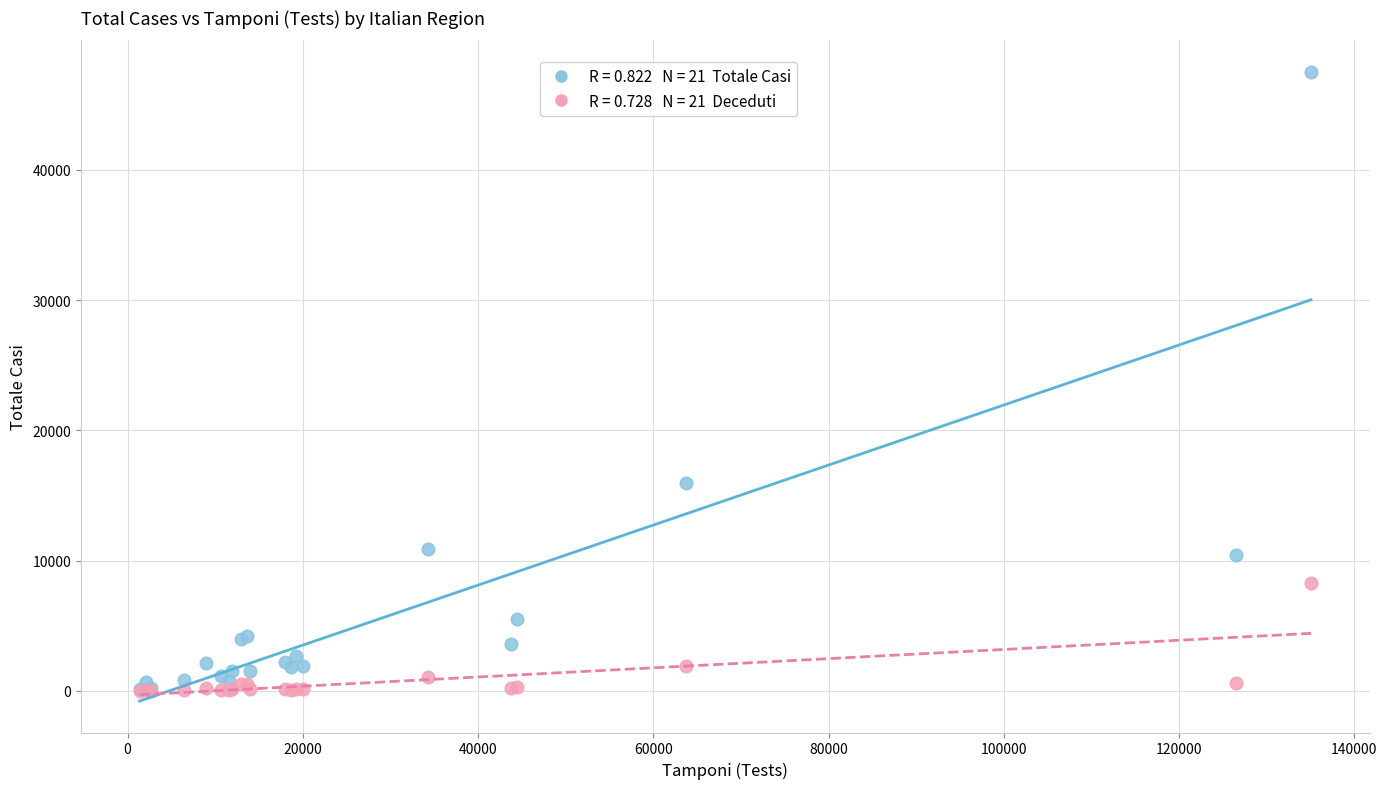

Across all series, what Y value is closest to 23765?

15932